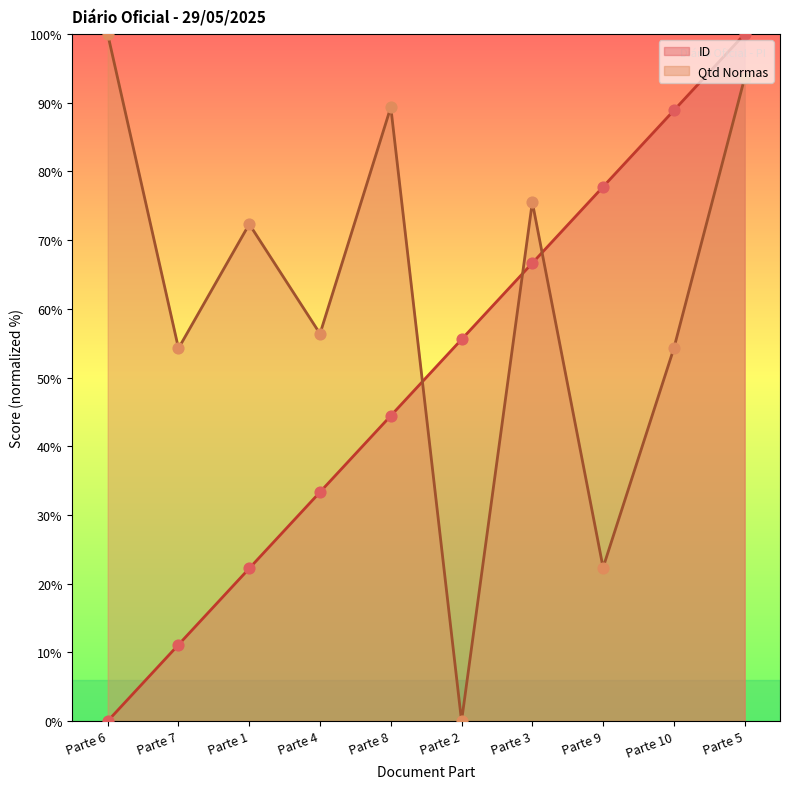

At how many categories does at least one series exceed 3?

10